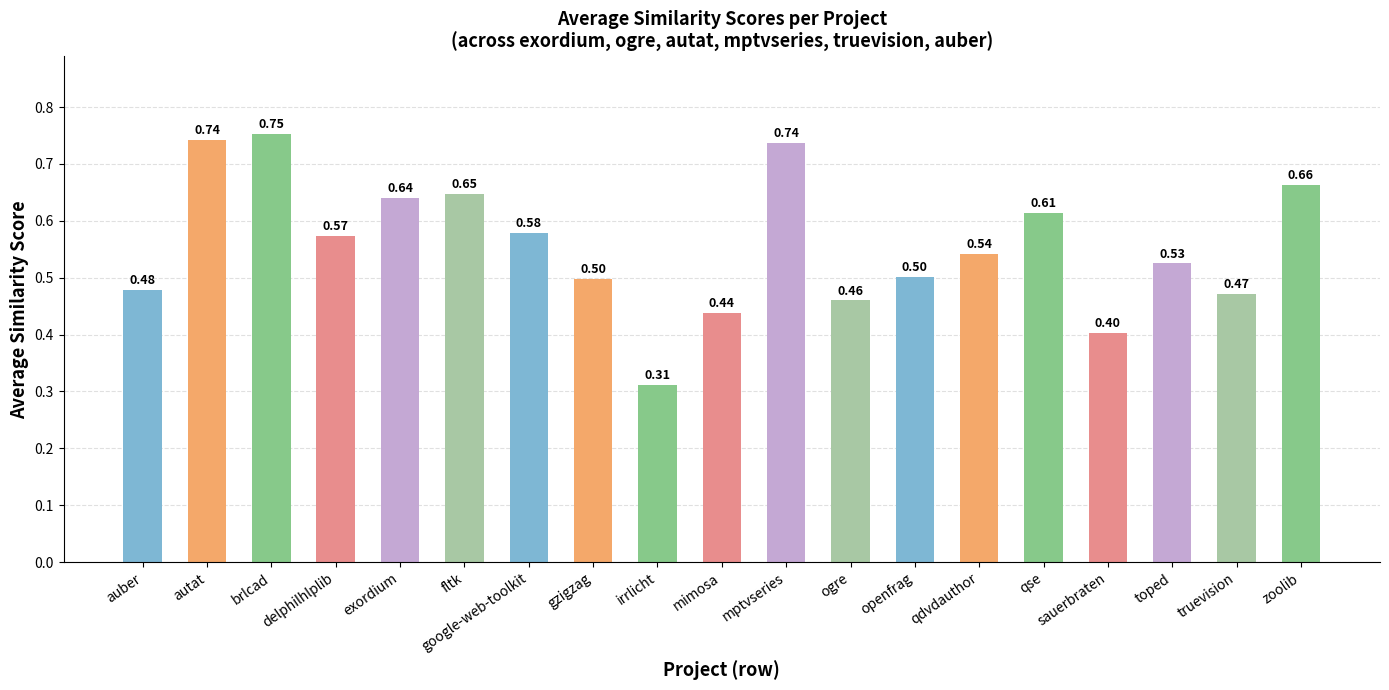

Where is the data nearest to the value 0?

irrlicht